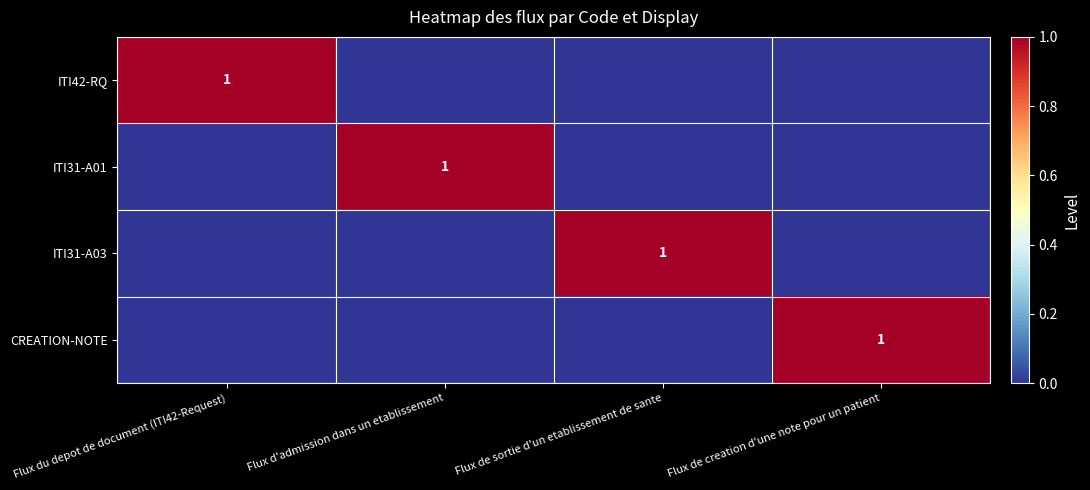

The ITI31-A03 series shows 2 at Flux de sortie d'un etablissement de sante. True or false?

False